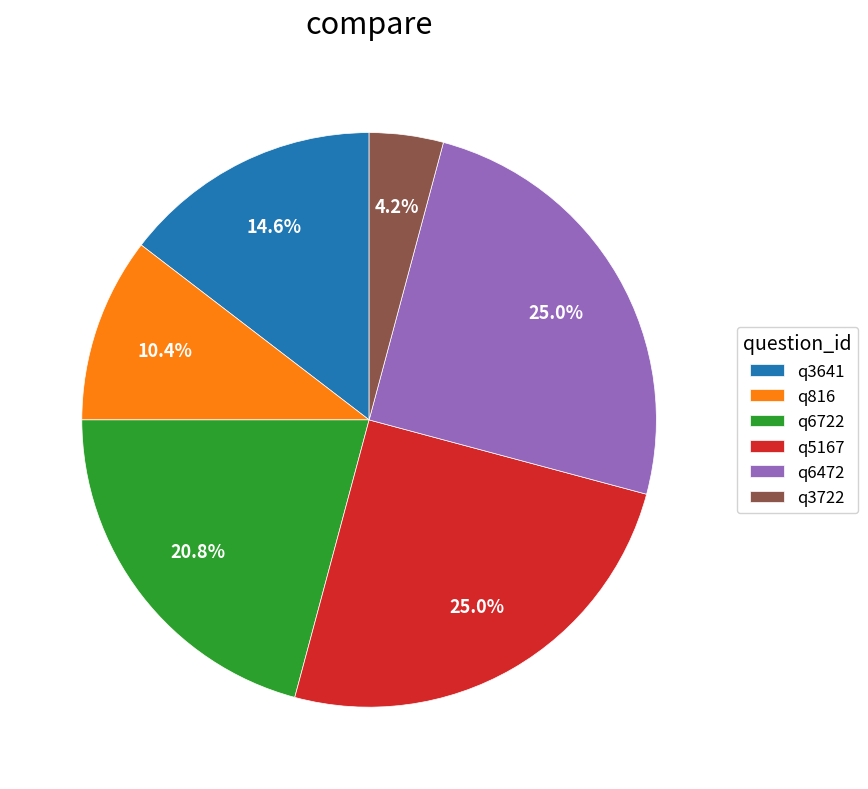

How many slices are in this pie chart?

6